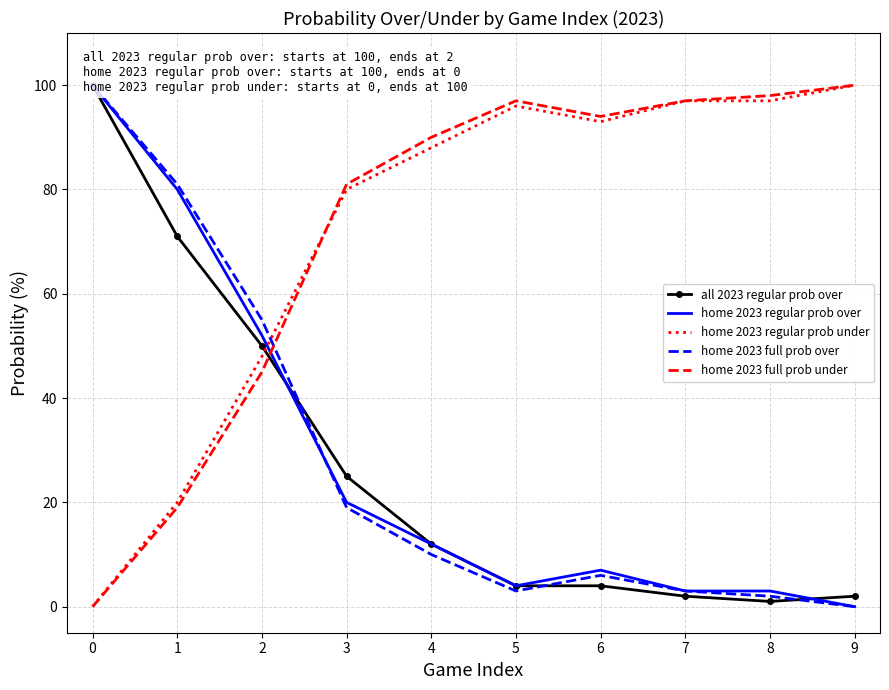

In home 2023 regular prob under, how many points are lower than both neighbors (excluding endpoints)?

1